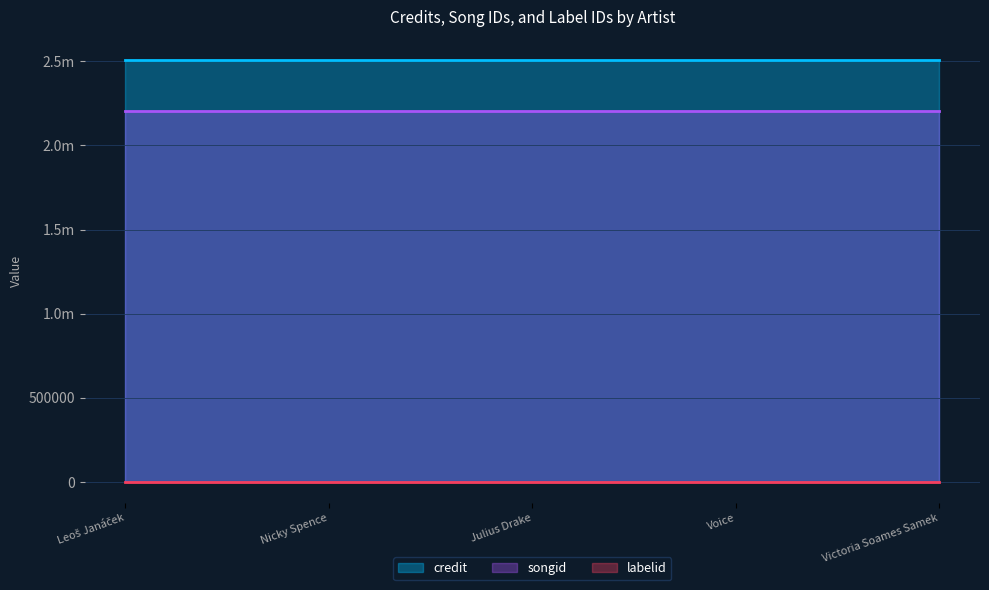

What are all the series names shown in the legend?

credit, songid, labelid